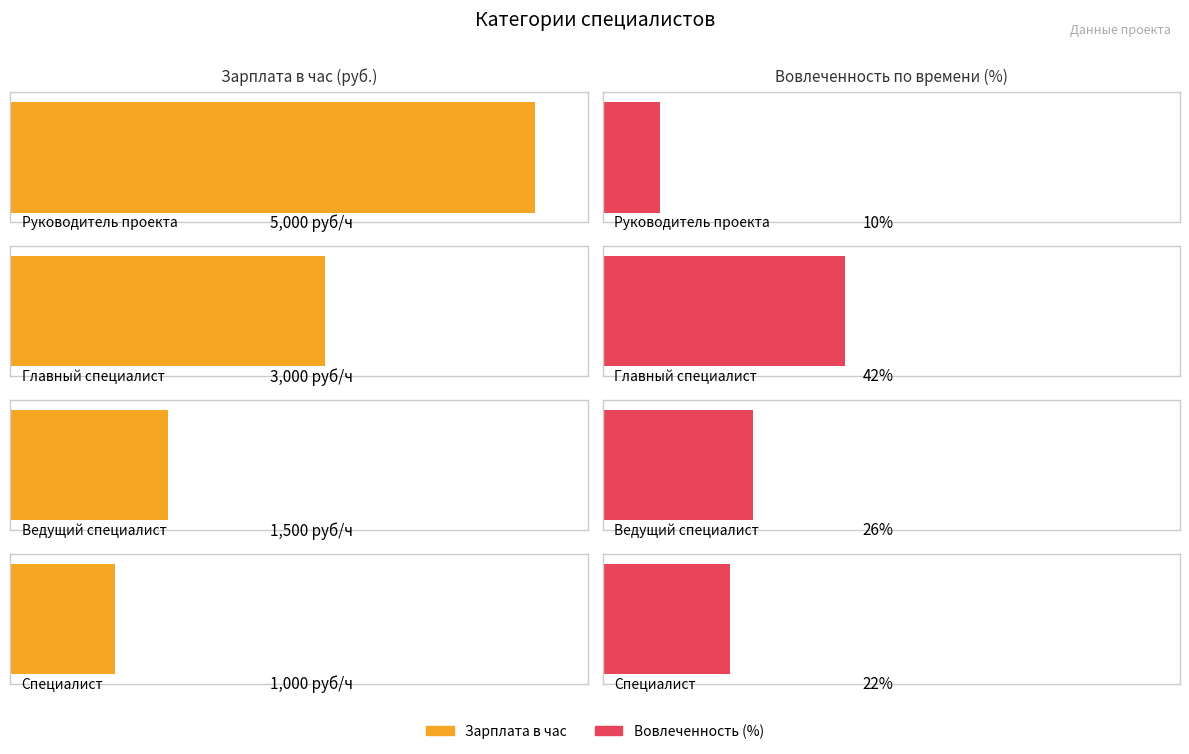

What is the difference between the highest and lowest values at Главный специалист?

2958